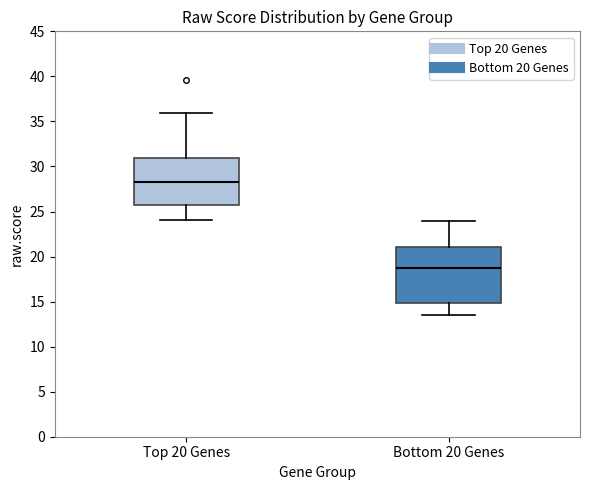

Reading left to right, read every box against the y-axis: the position of its median line, the range the box covers, and the ends of its whiskers. The values are not printed on the chart, so give them approximately, as read against the axis.

Top 20 Genes: median 28.5, box 26.0 to 31.0, whiskers 24.0 to 36.0
Bottom 20 Genes: median 19.0, box 15.0 to 21.0, whiskers 13.5 to 24.0